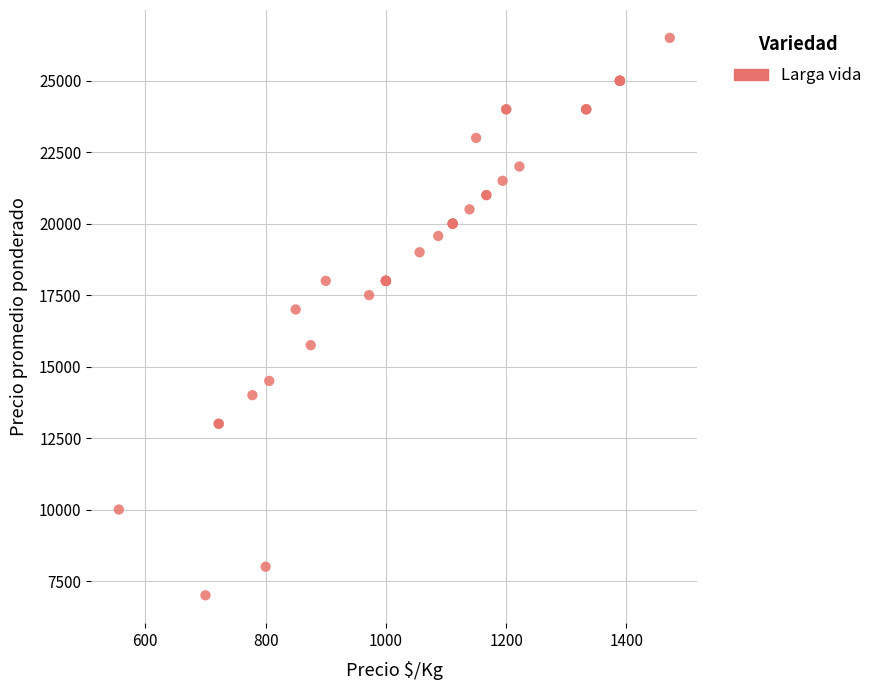

What Y value in the scatter plot is closest to 16750?

17000